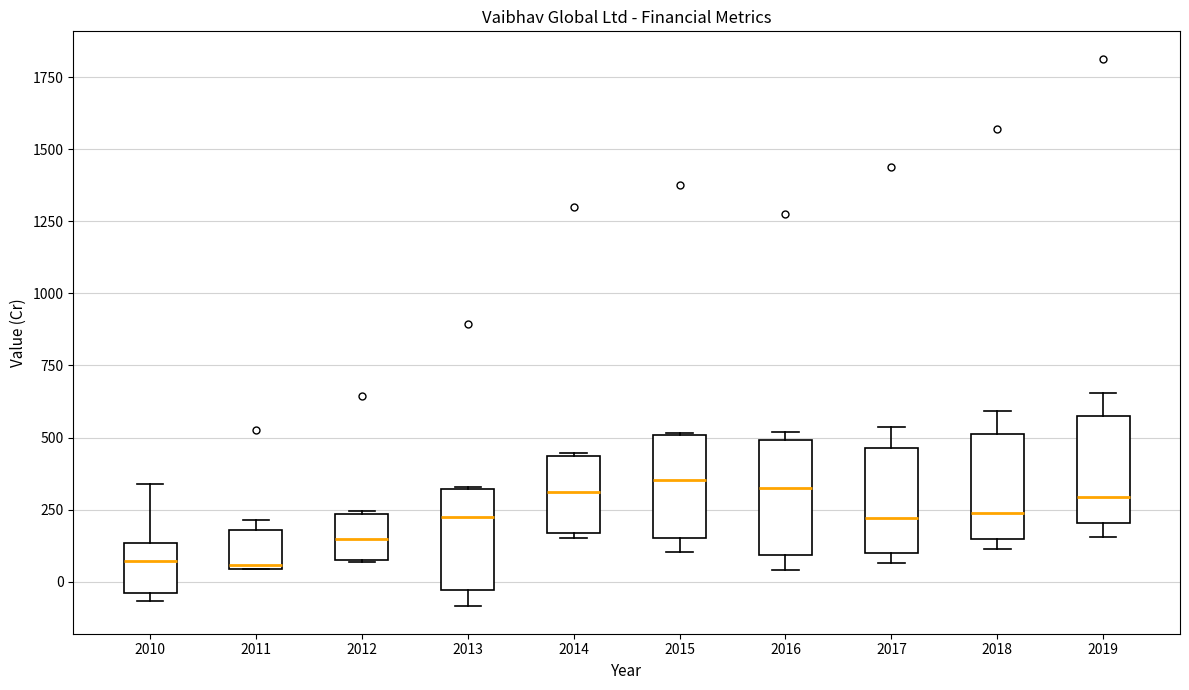

Where is the lower edge of the box at x = 2019 on the y-axis? The values are not printed on the chart, so give them approximately, as read against the axis.

200